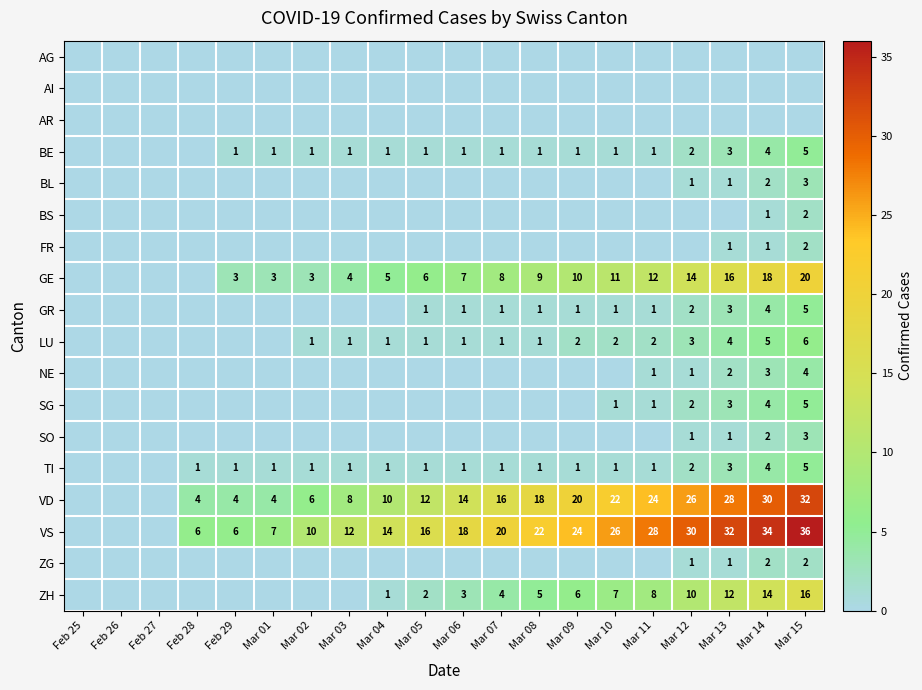

True or false: LU has a value of 4 at Mar 13.

True